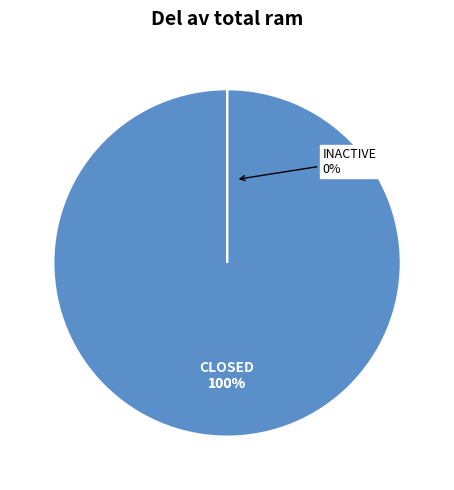

To the nearest percent, what is the difference between the largest and smallest slice percentages?

100%